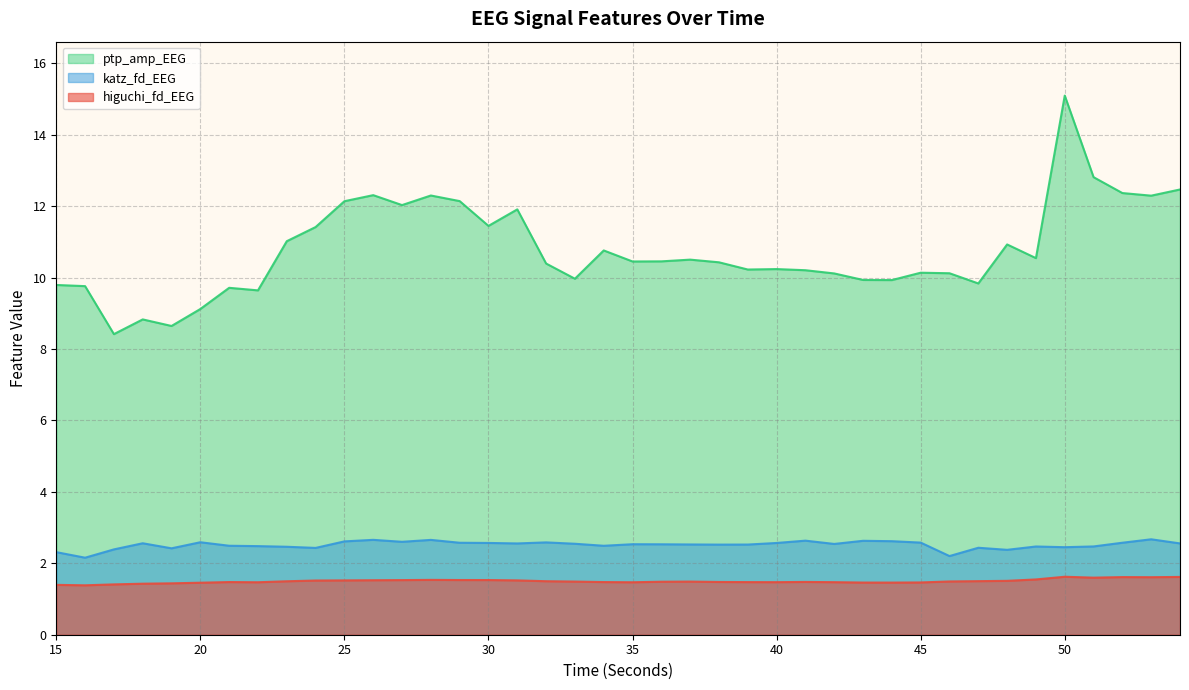

Rank the series at 30 from highest to lowest value.

ptp_amp_EEG, katz_fd_EEG, higuchi_fd_EEG